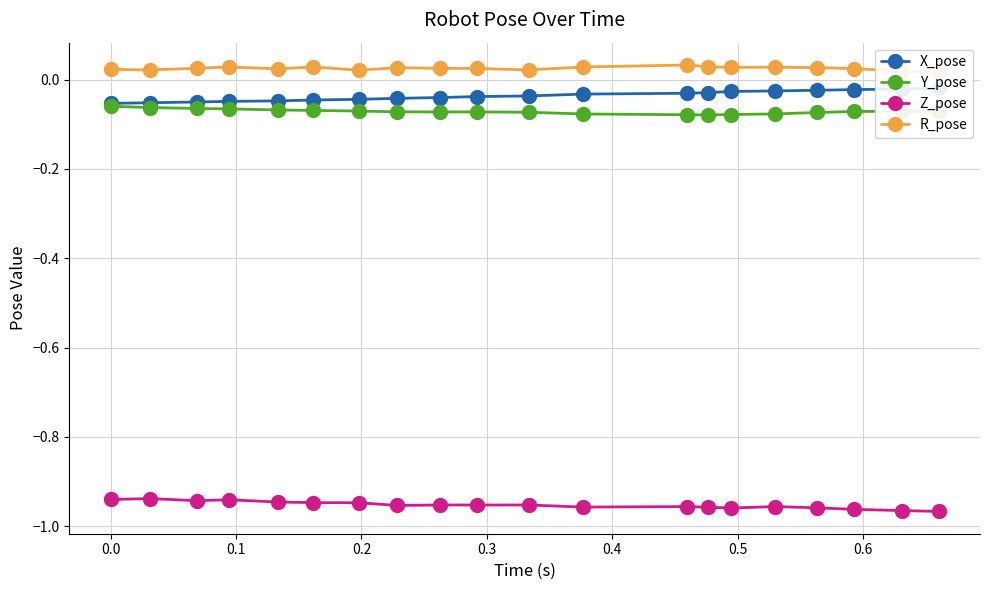

Which series has the largest total across all categories?

R_pose